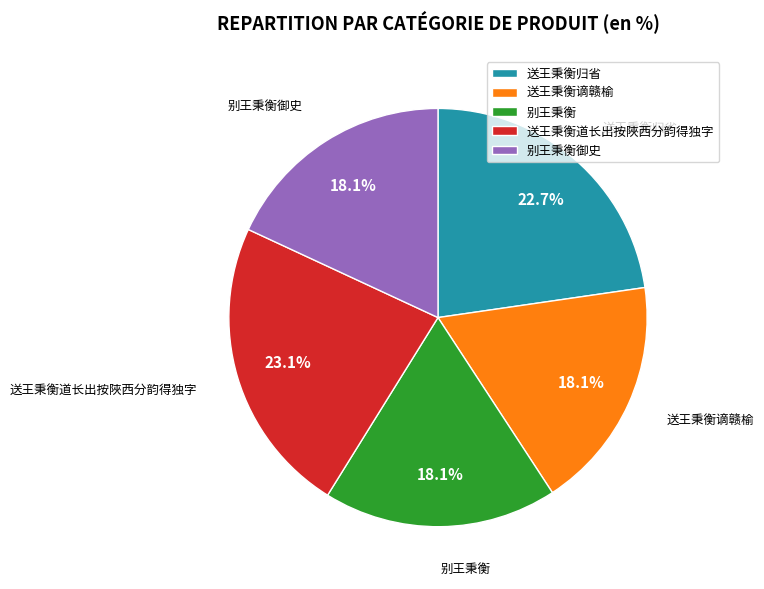

What portion of the pie excludes 送王秉衡道长出按陜西分韵得独字?

76.9%